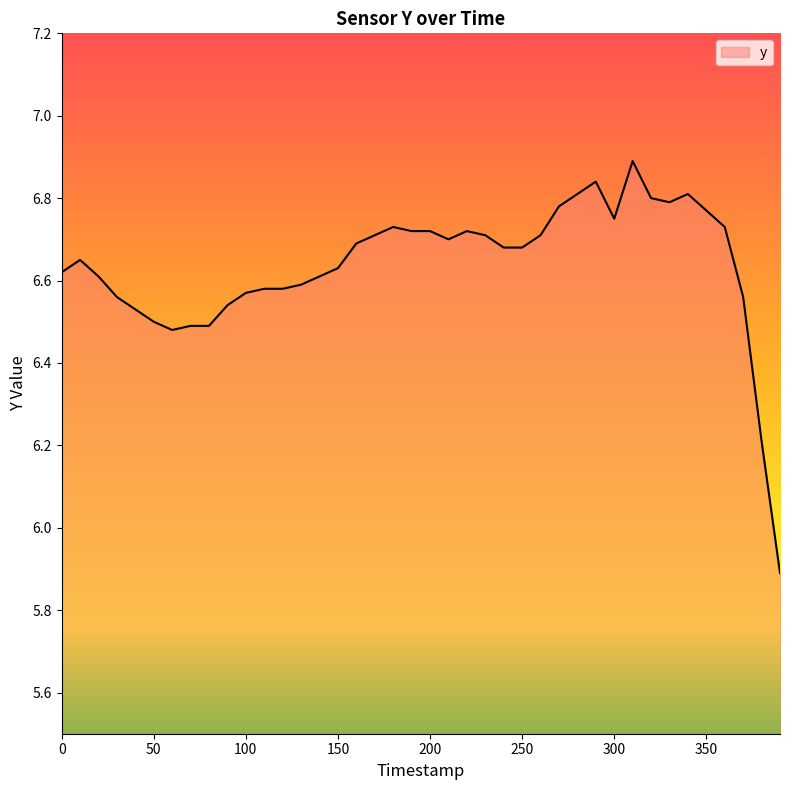

What is the minimum value shown in the chart?

5.9